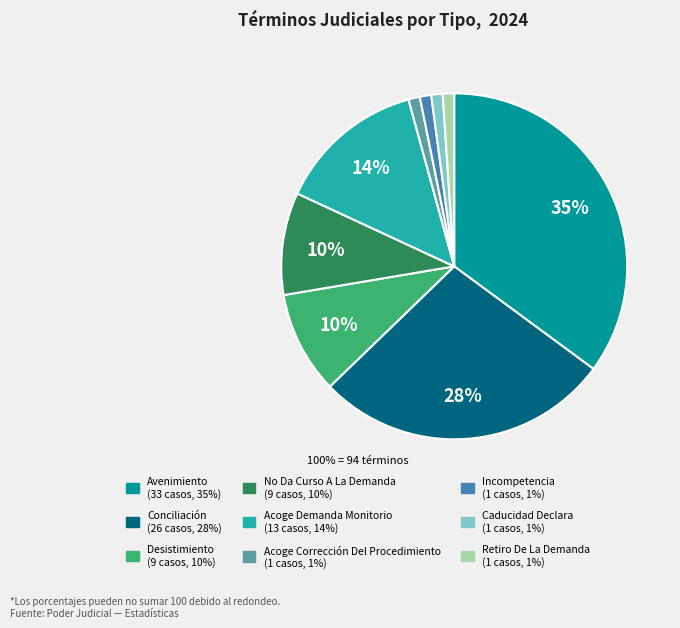

True or false: Conciliación accounts for 39% of the total.

False